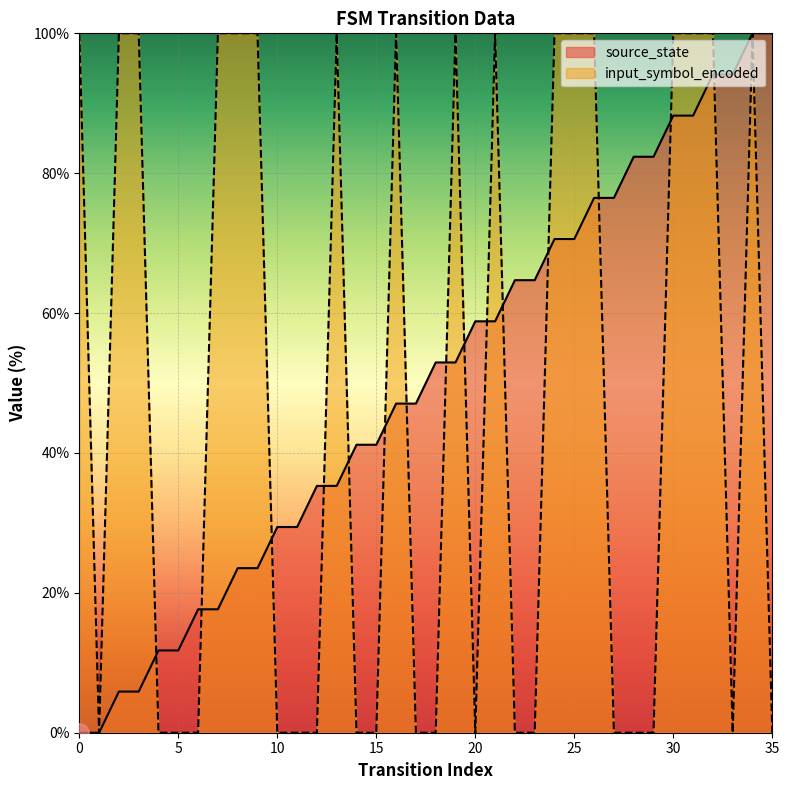

Rank the series by their average value, from highest to lowest.

source_state, input_symbol_encoded